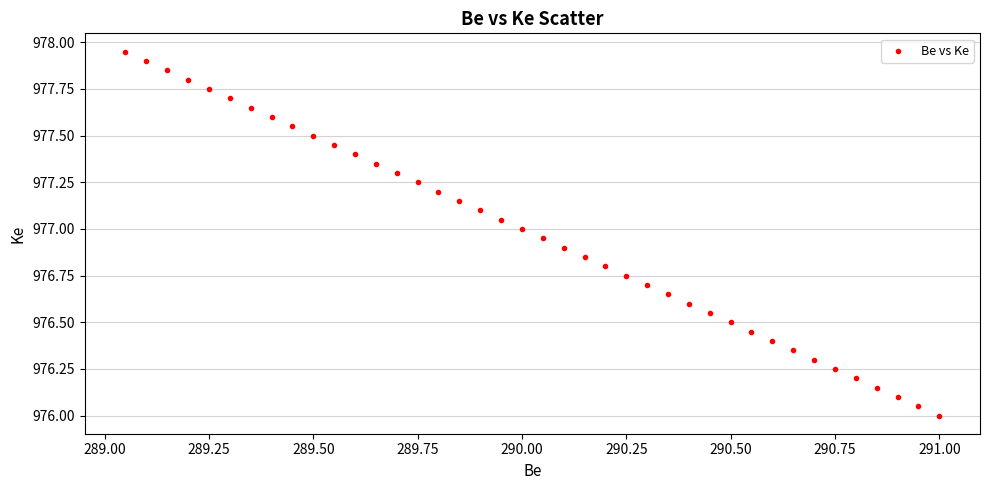

What is the range of X values (max minus min)?

1.9